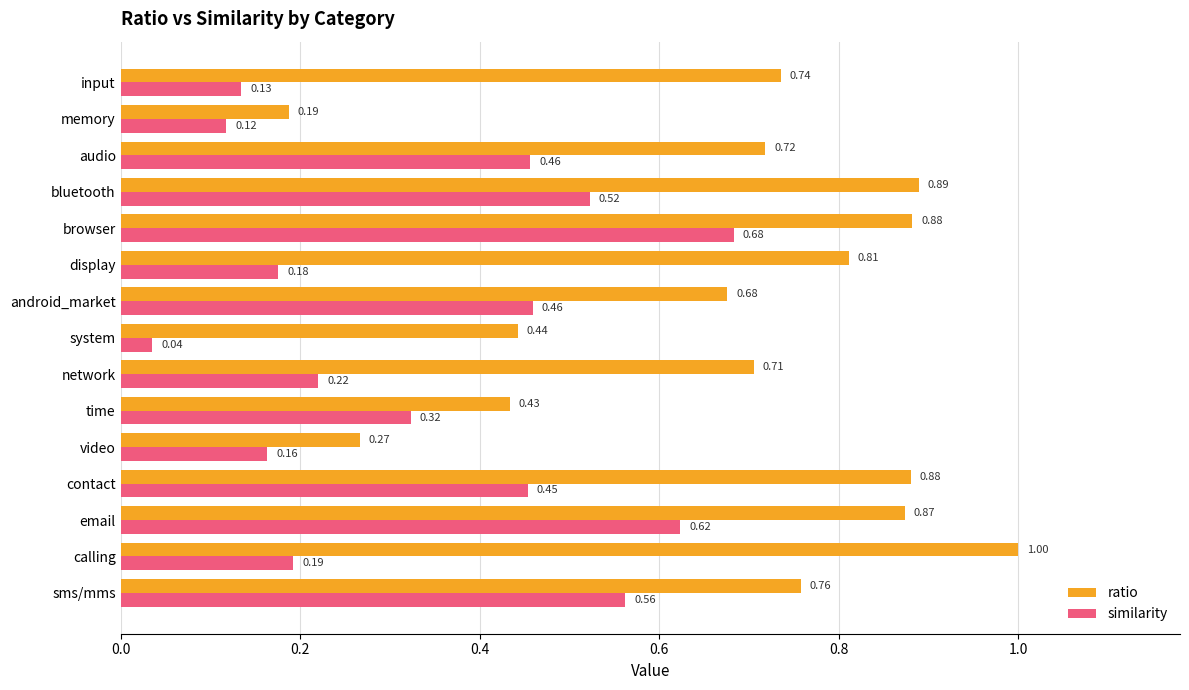

At which category is the sum across all series the highest?

browser